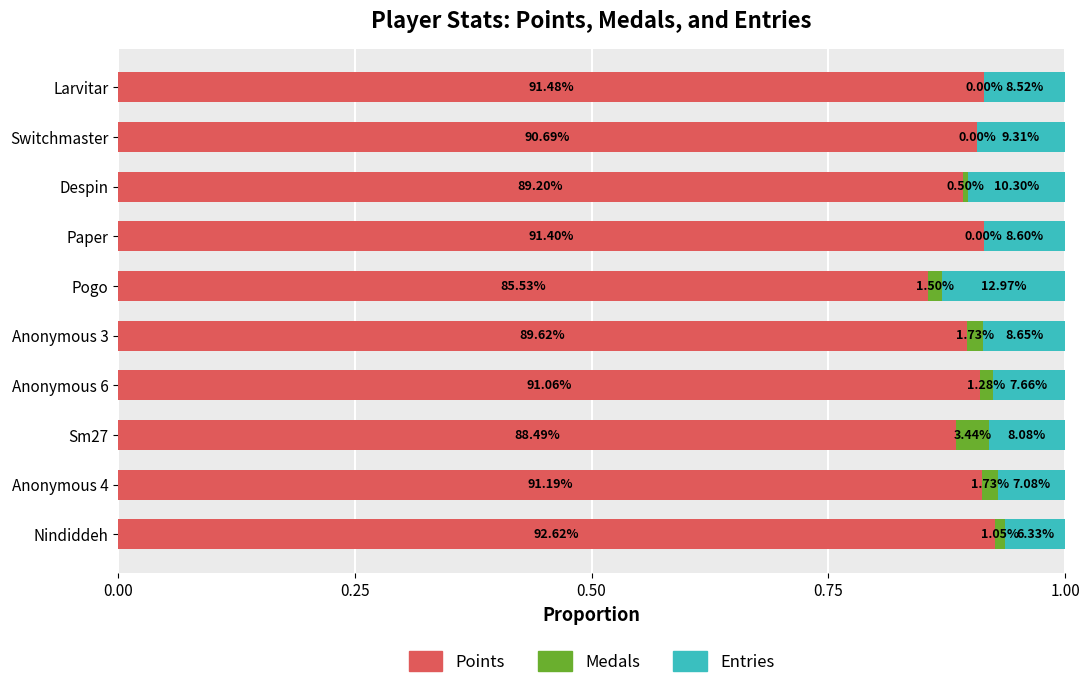

What are all the series names shown in the legend?

Points, Medals, Entries